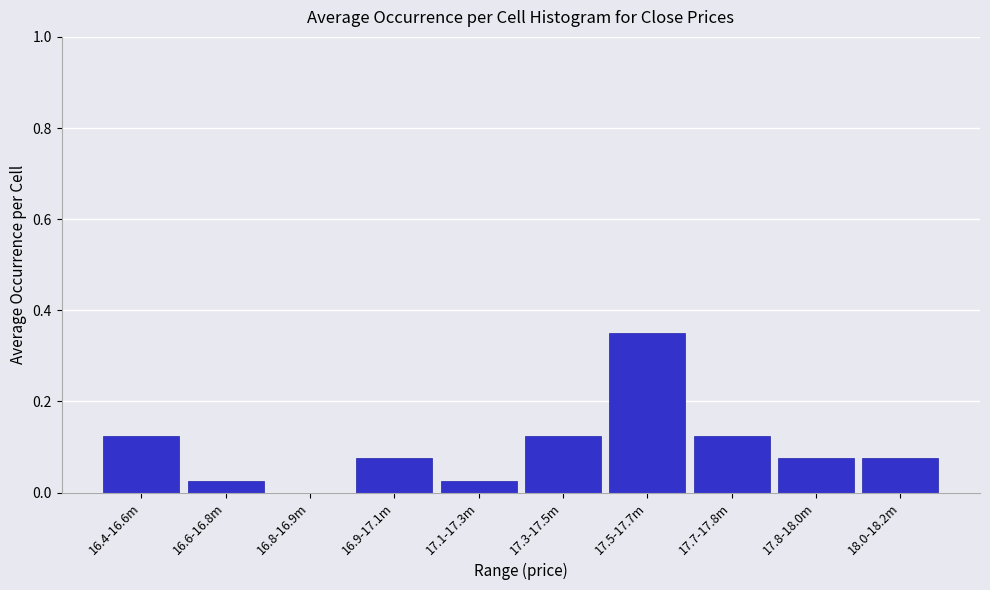

The chart shows a value of 0.0 at 16.6-16.8m. True or false?

True